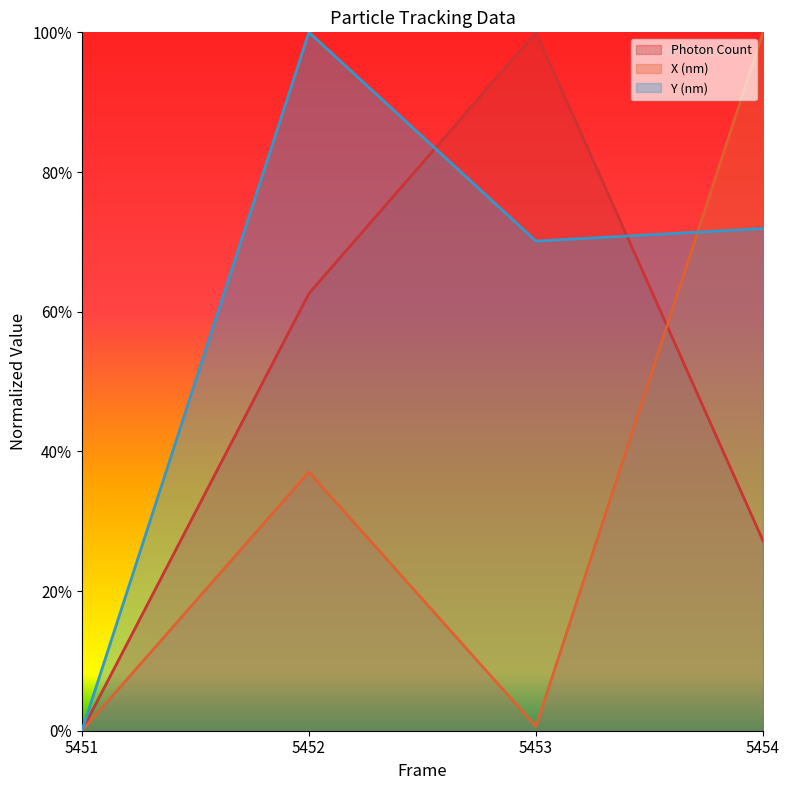

List the series in order of their overall mean, lowest first.

X (nm), Photon Count, Y (nm)